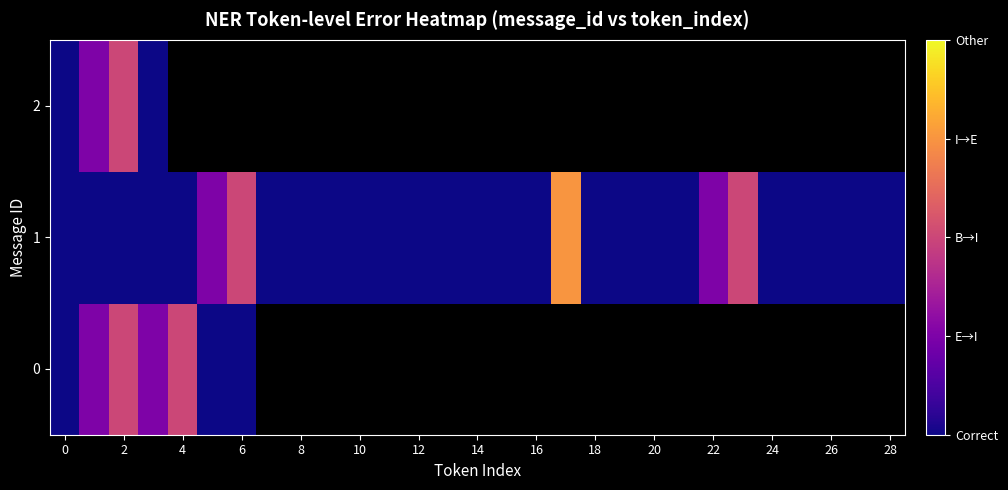

Which series has the largest total across all categories?

1